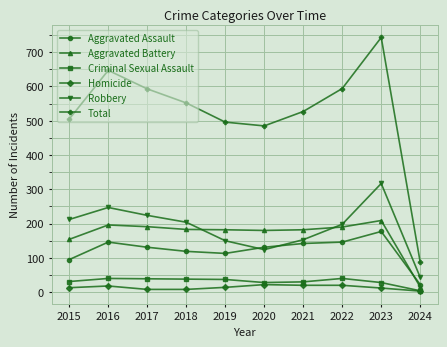

What is the maximum value for Robbery?

317